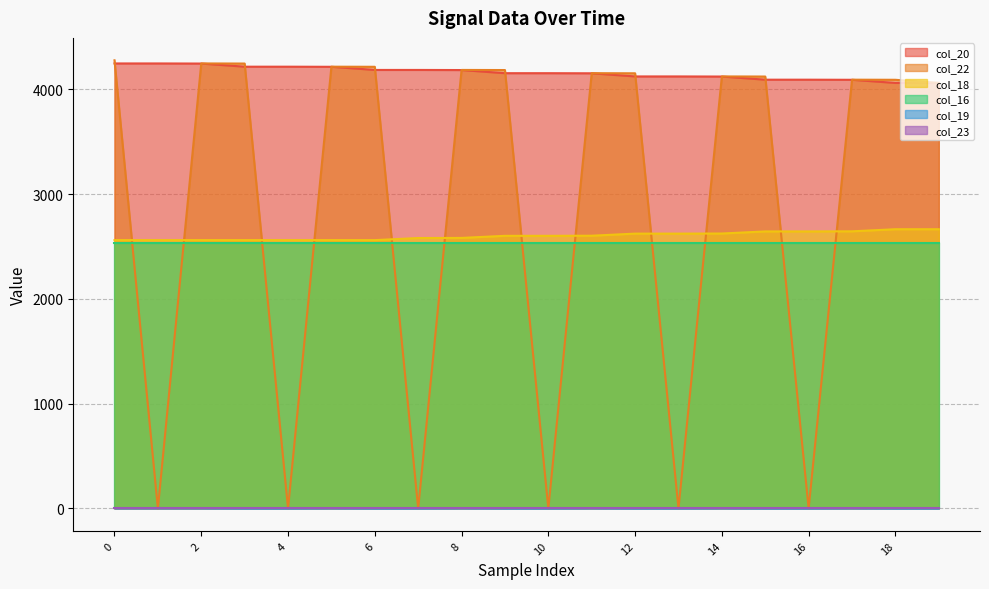

True or false: col_22 and col_18 cross at least once.

True